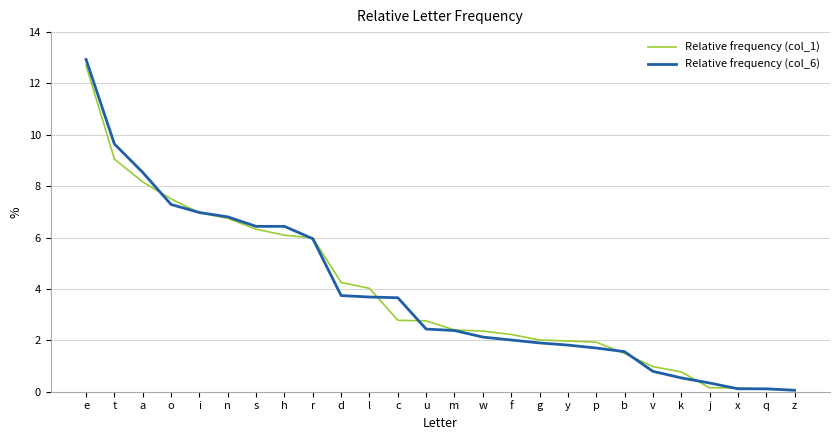

The value of Relative frequency (col_6) at t is 9.6. True or false?

True